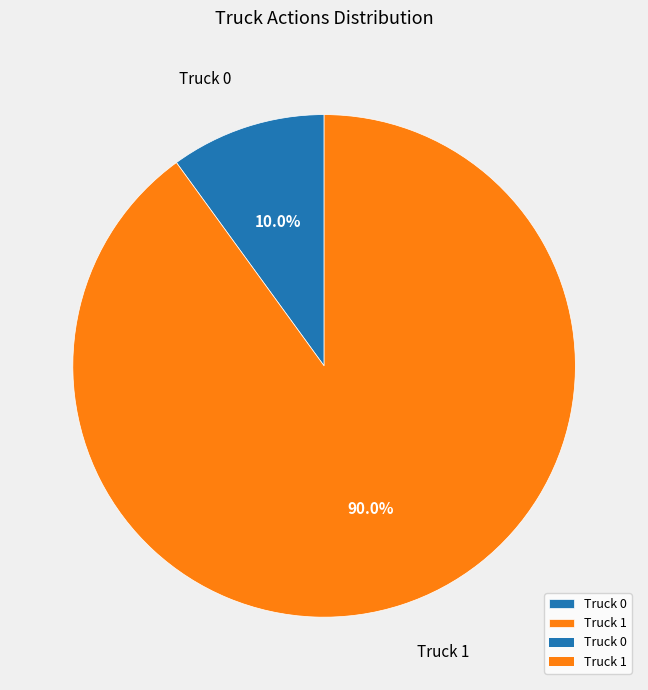

Which category has the smallest portion of the pie?

Truck 0